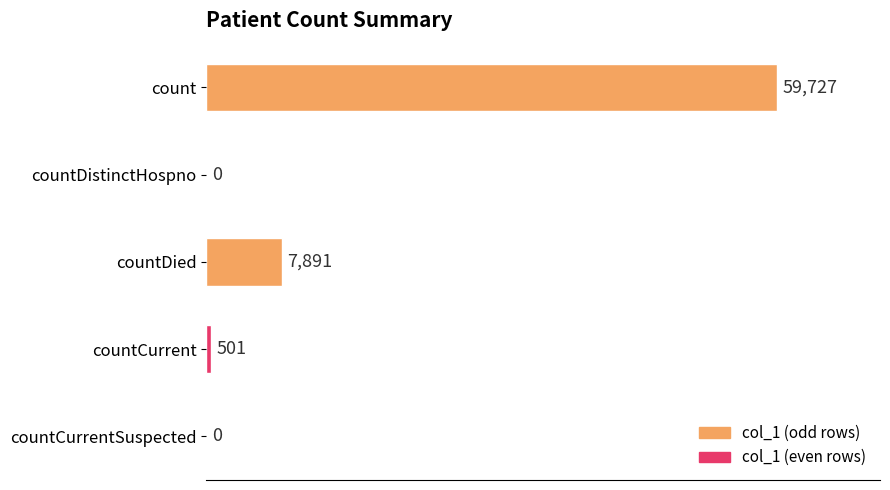

Reading top to bottom, extract all data points from this chart.

count=59727	countDistinctHospno=0	countDied=7891	countCurrent=501	countCurrentSuspected=0